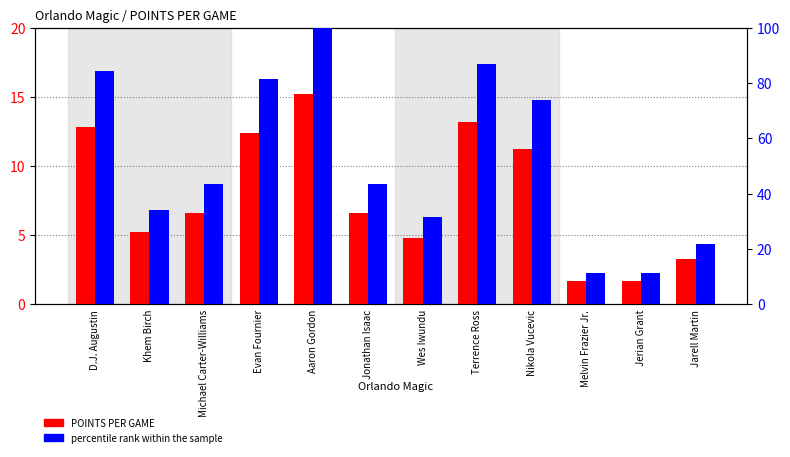

Reading right to left, transcribe all the data shown in this chart.

POINTS PER GAME: Jarell Martin=3.3	Jerian Grant=1.7	Melvin Frazier Jr.=1.7	Nikola Vucevic=11.2	Terrence Ross=13.2	Wes Iwundu=4.8	Jonathan Isaac=6.6	Aaron Gordon=15.2	Evan Fournier=12.4	Michael Carter-Williams=6.6	Khem Birch=5.2	D.J. Augustin=12.8
percentile rank within the sample: Jarell Martin=21.7	Jerian Grant=11.2	Melvin Frazier Jr.=11.2	Nikola Vucevic=73.7	Terrence Ross=86.8	Wes Iwundu=31.6	Jonathan Isaac=43.4	Aaron Gordon=100.0	Evan Fournier=81.6	Michael Carter-Williams=43.4	Khem Birch=34.2	D.J. Augustin=84.2